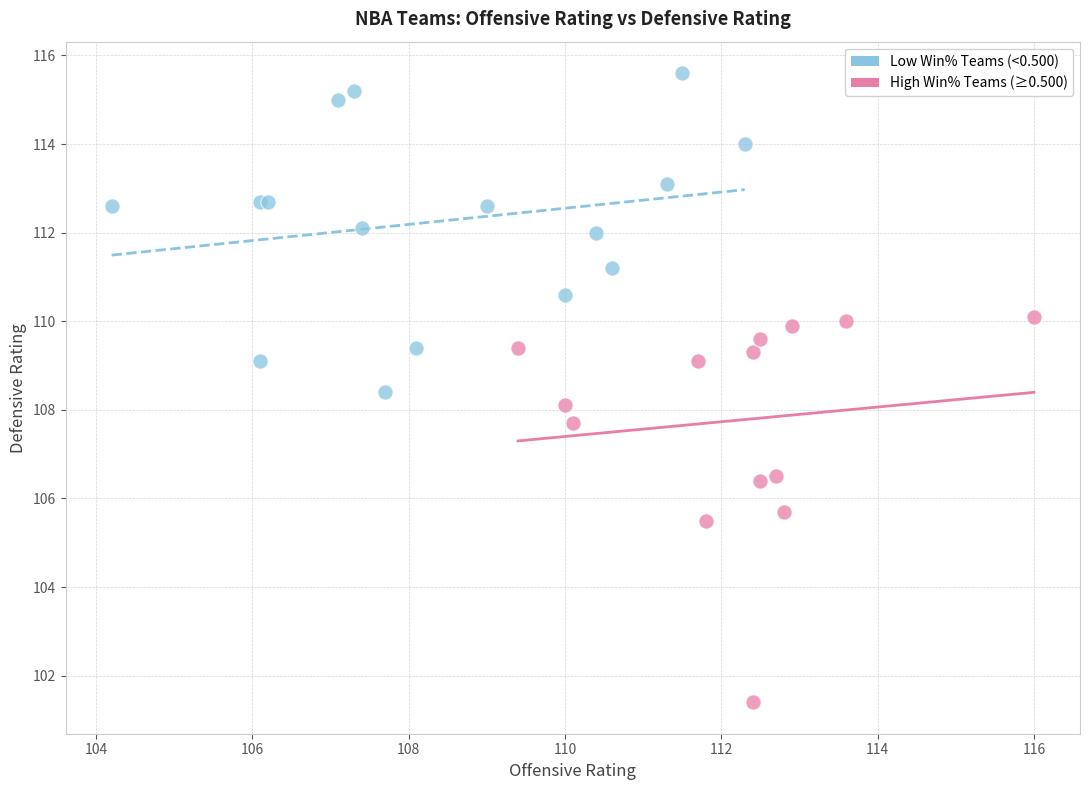

Which series reaches the maximum Y coordinate?

Low Win% Teams (<0.500)